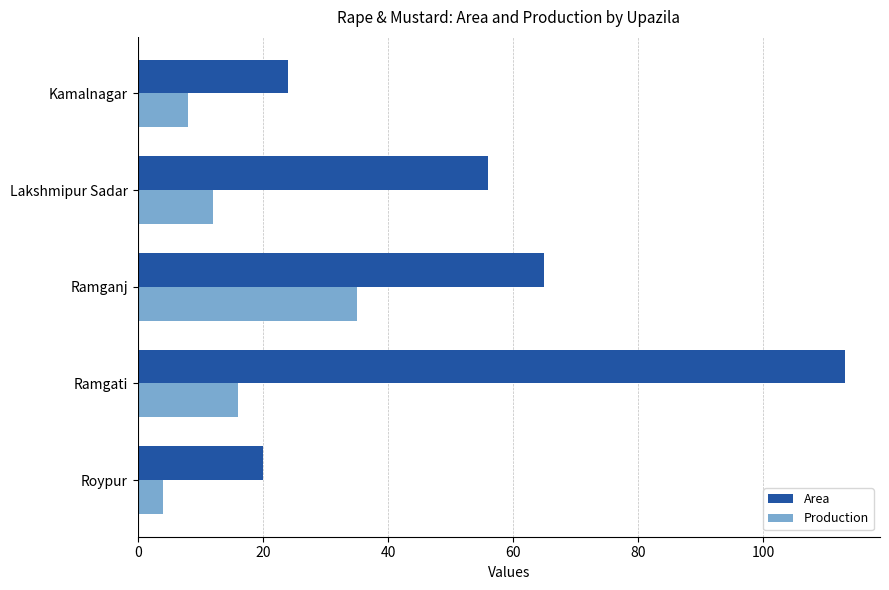

What is the sum of all Area values?

278